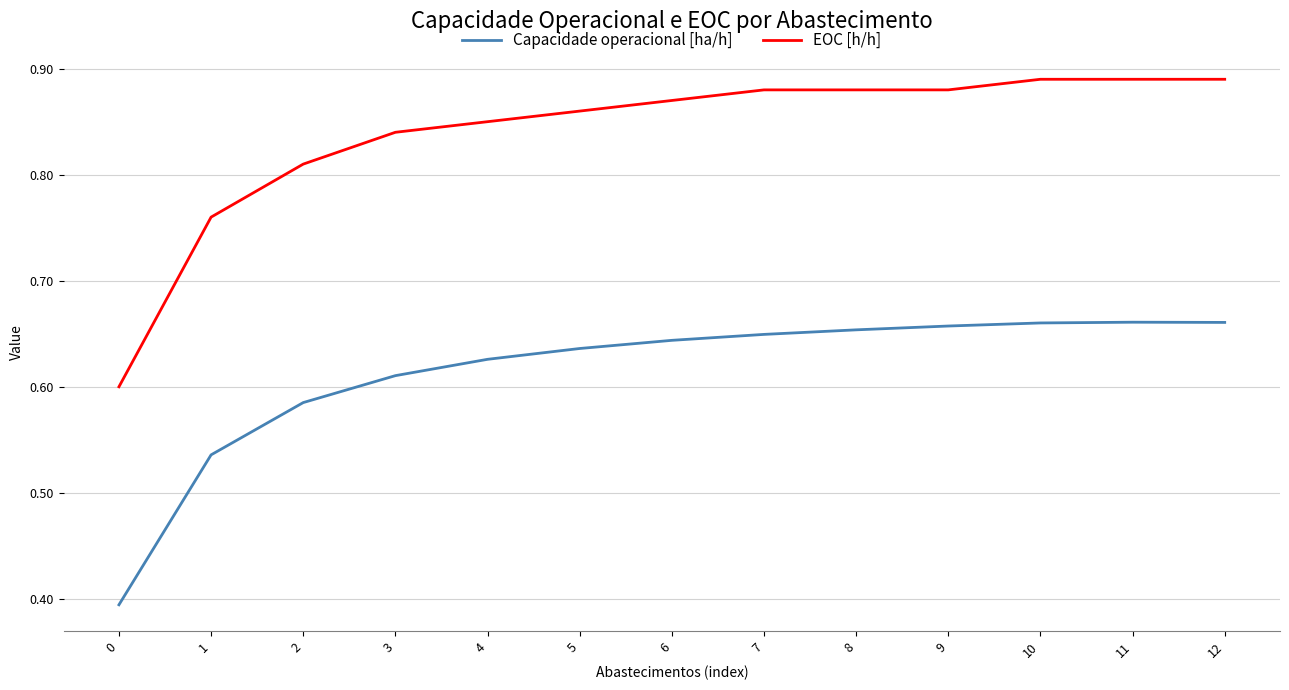

What are all the series names shown in the legend?

Capacidade operacional [ha/h], EOC [h/h]